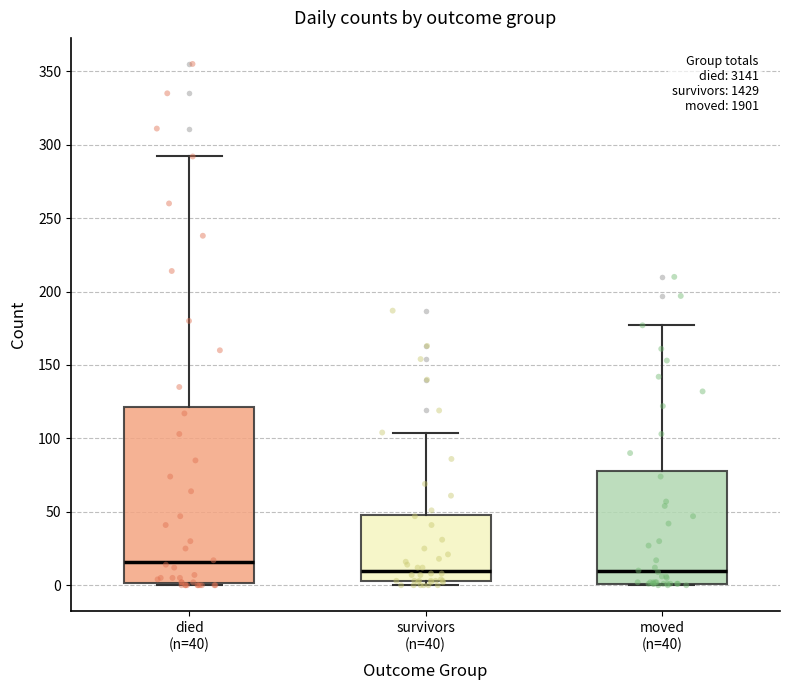

Which box is the tallest, from its lower edge to its upper edge?

died (n=40)